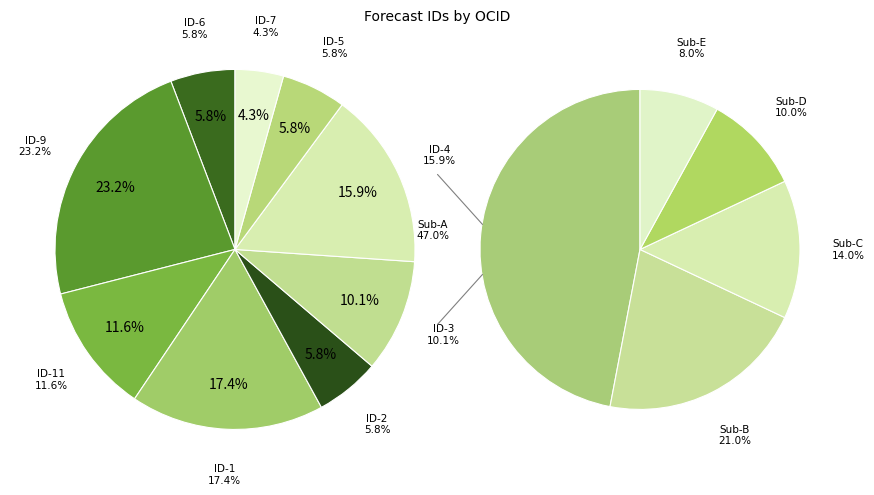

Rank the categories by value from lowest to highest.

ocds-mfx54g-7, ocds-mfx54g-6, ocds-mfx54g-2, ocds-mfx54g-5, ocds-mfx54g-3, ocds-mfx54g-11, ocds-mfx54g-4, ocds-mfx54g-1, ocds-mfx54g-9